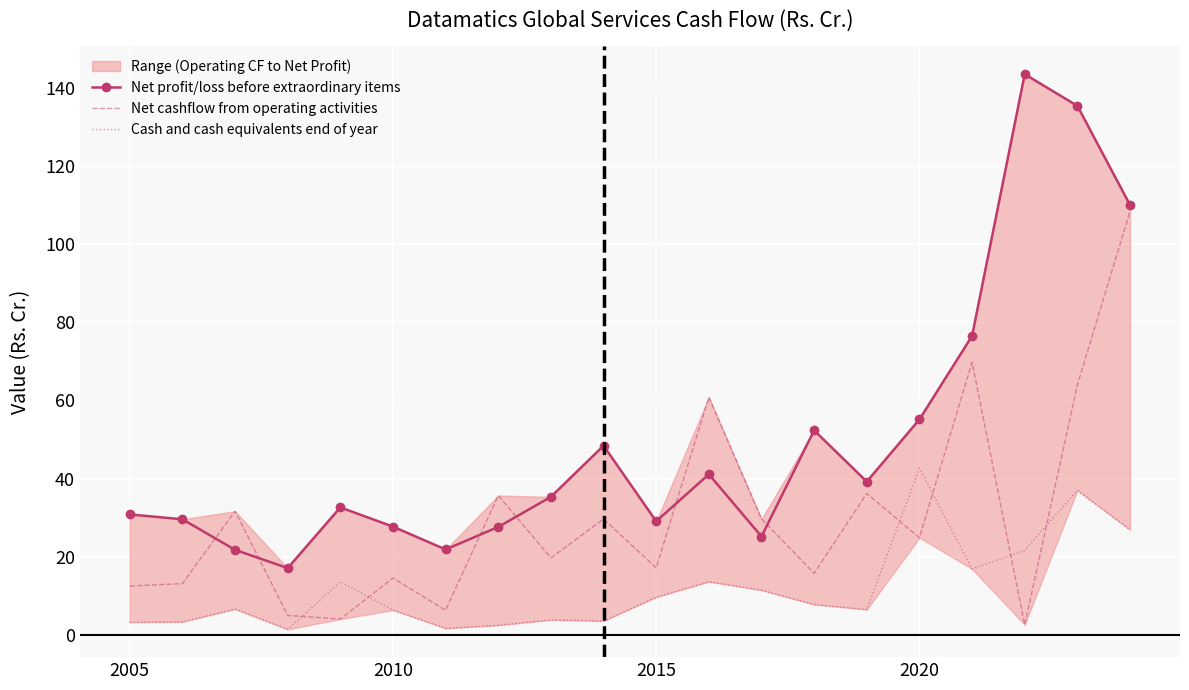

The value of Net cashflow from operating activities at 2010 is 14.6. True or false?

True